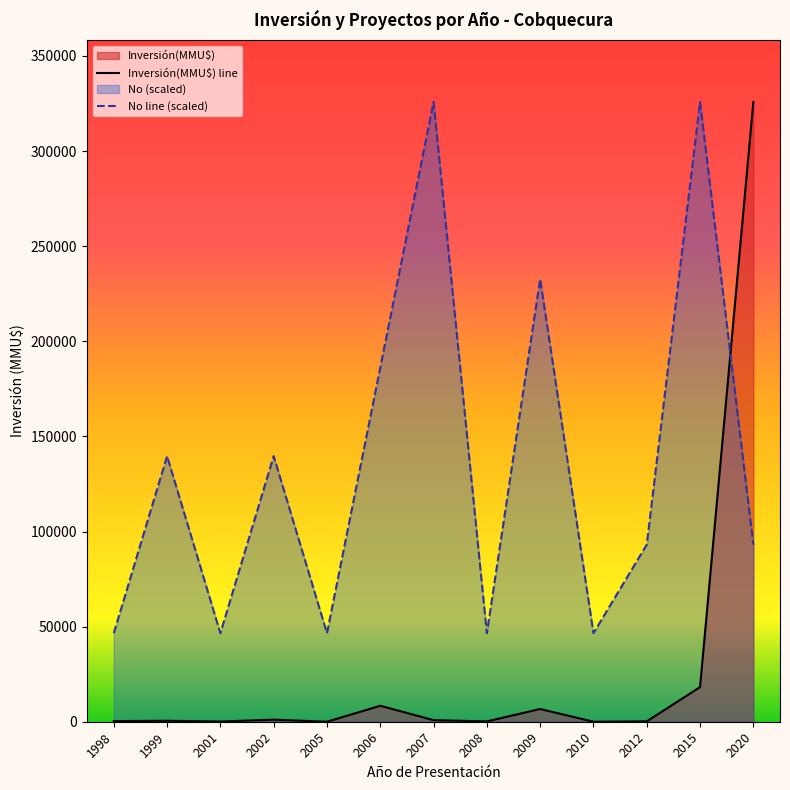

What is the difference between the No line (scaled) values at 2001 and 2012?

46545.3